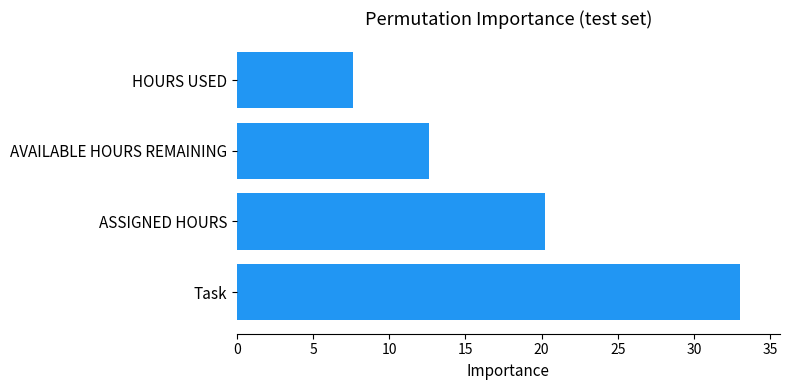

At which label is the value closest to 20?

ASSIGNED HOURS